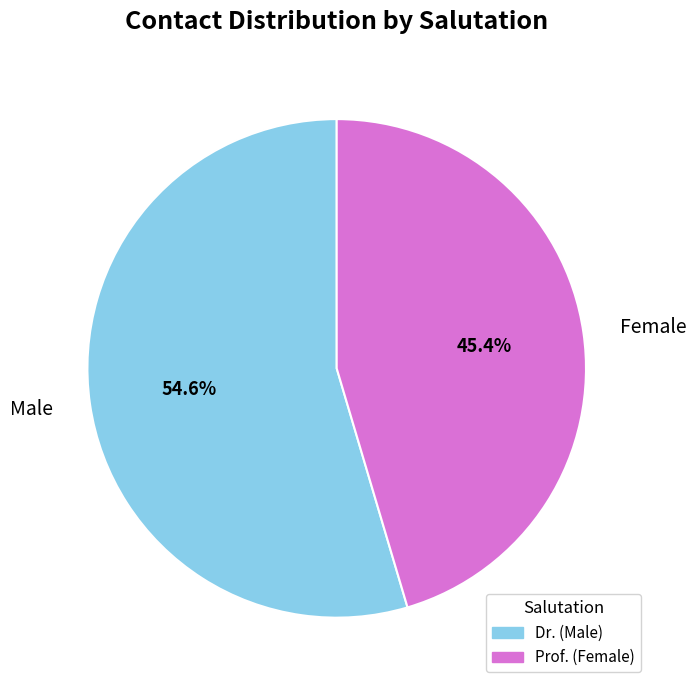

Which category has the smallest portion of the pie?

Female